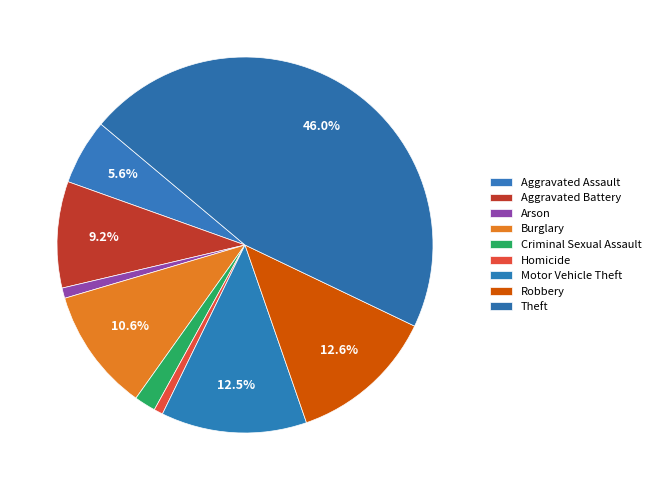

Rank the categories by value from highest to lowest.

Theft, Robbery, Motor Vehicle Theft, Burglary, Aggravated Battery, Aggravated Assault, Criminal Sexual Assault, Arson, Homicide